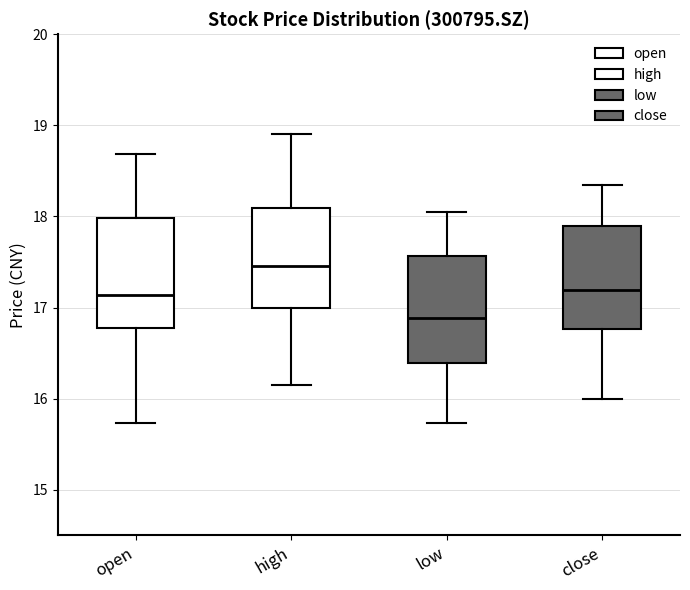

Reading left to right, transcribe this box plot: for each box, give where its median line is, the range the box spans, and where its two whiskers end, as read against the y-axis. The values are not printed on the chart, so give them approximately, as read against the axis.

open: median 17.1, box 16.8 to 18.0, whiskers 15.7 to 18.7
high: median 17.5, box 17.0 to 18.1, whiskers 16.2 to 18.9
low: median 16.9, box 16.4 to 17.6, whiskers 15.7 to 18.1
close: median 17.2, box 16.8 to 17.9, whiskers 16.0 to 18.4